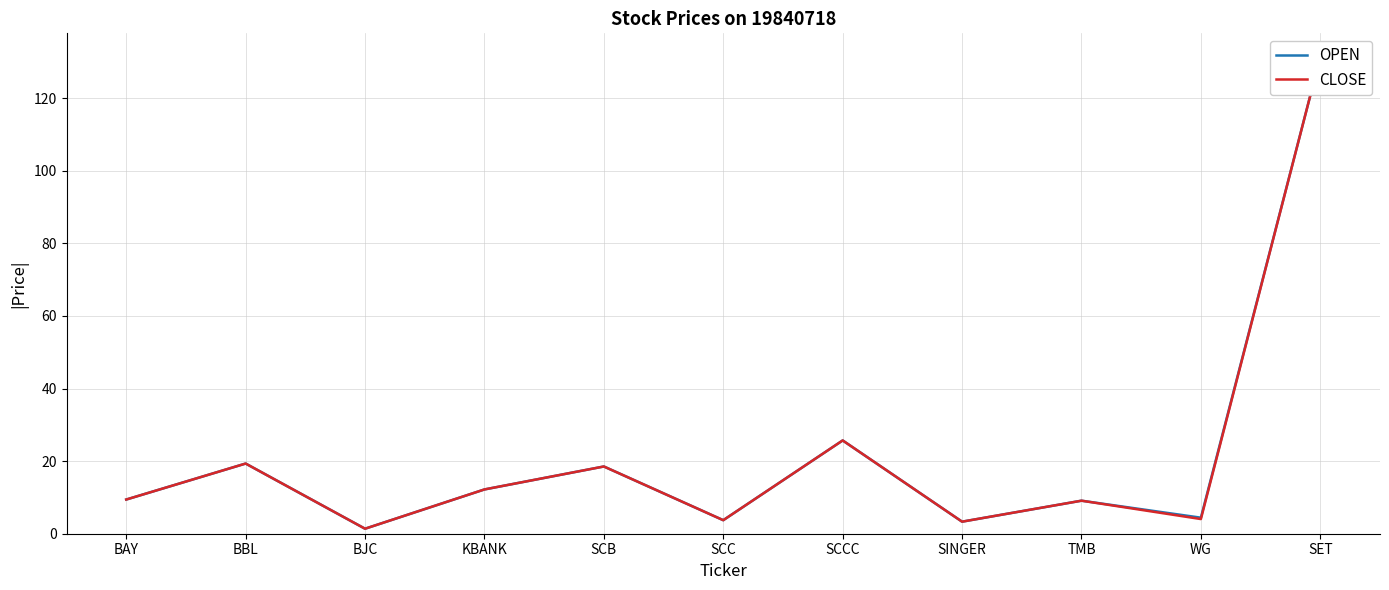

What is the highest value of the CLOSE series?

131.4